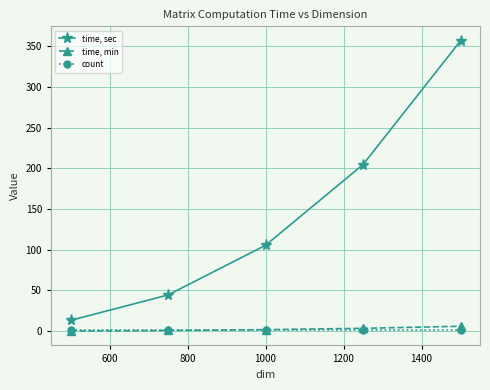

True or false: time, sec and count cross at least once.

False